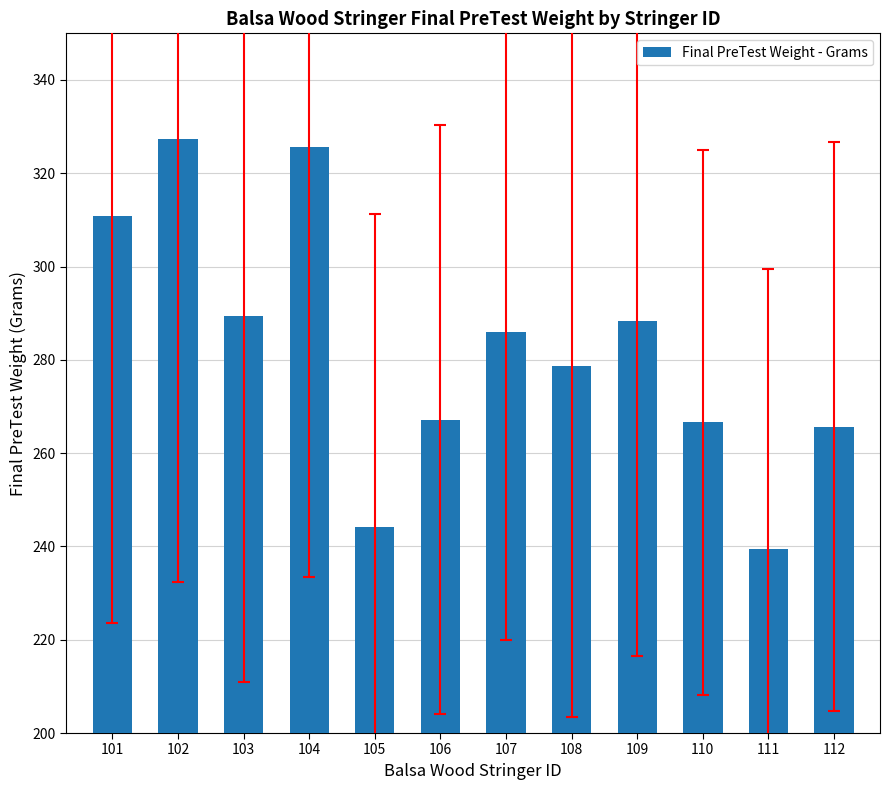

True or false: the data shows 429.6 at 112.

False